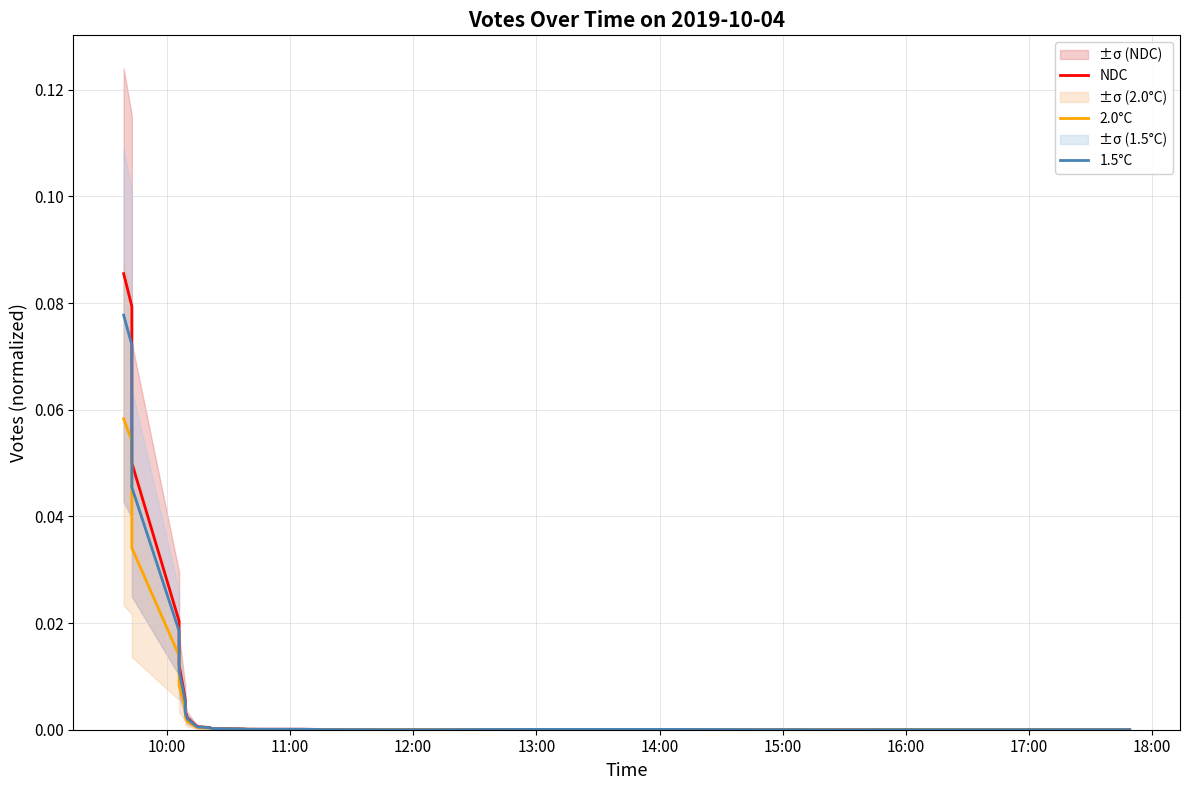

What is the sum of all 1.5°C values?

0.2